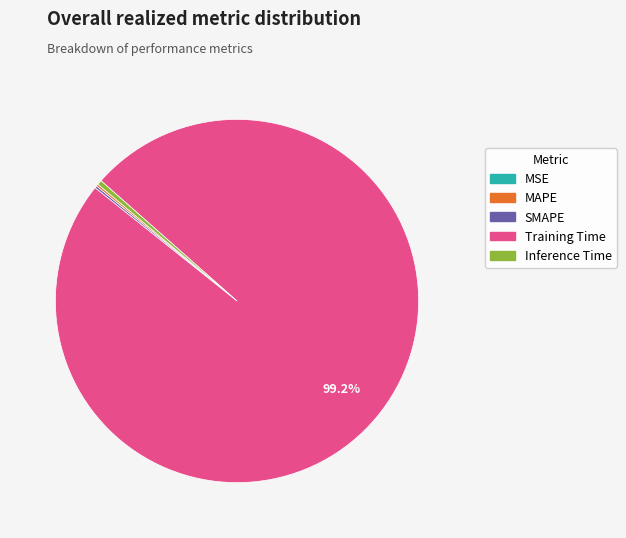

What is the largest slice in the pie chart?

Training Time